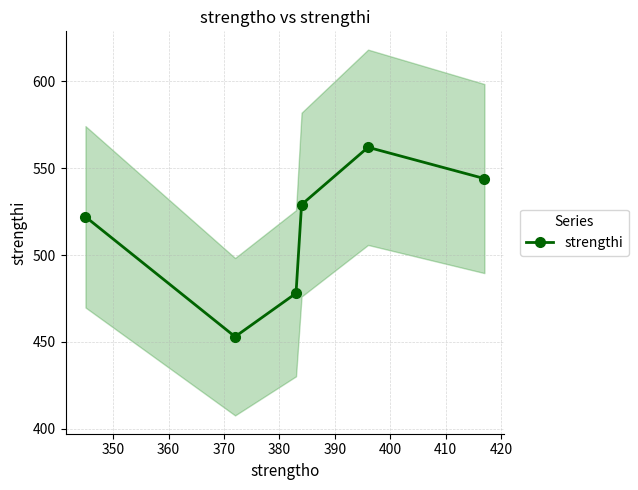

What is the lowest value of the strengthi series?

453